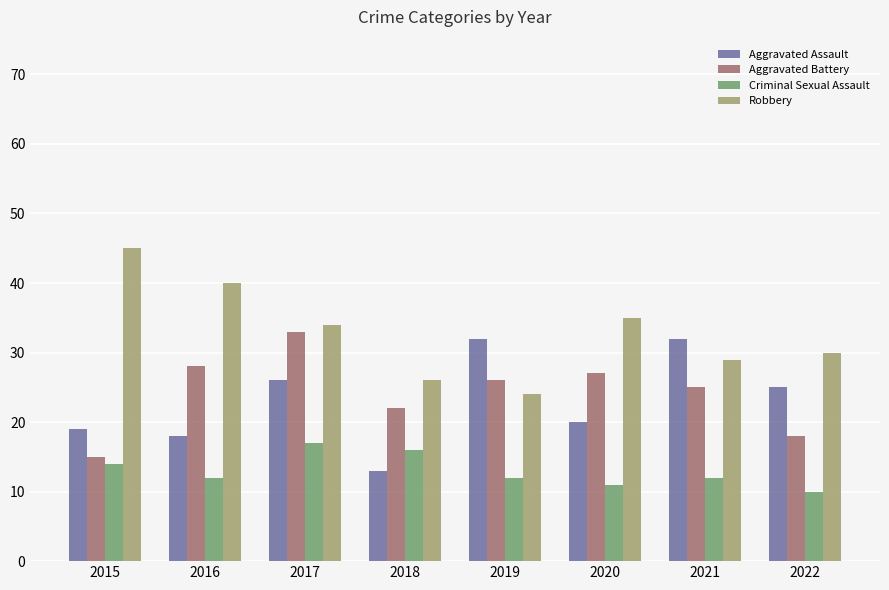

How many distinct data groups are displayed?

4